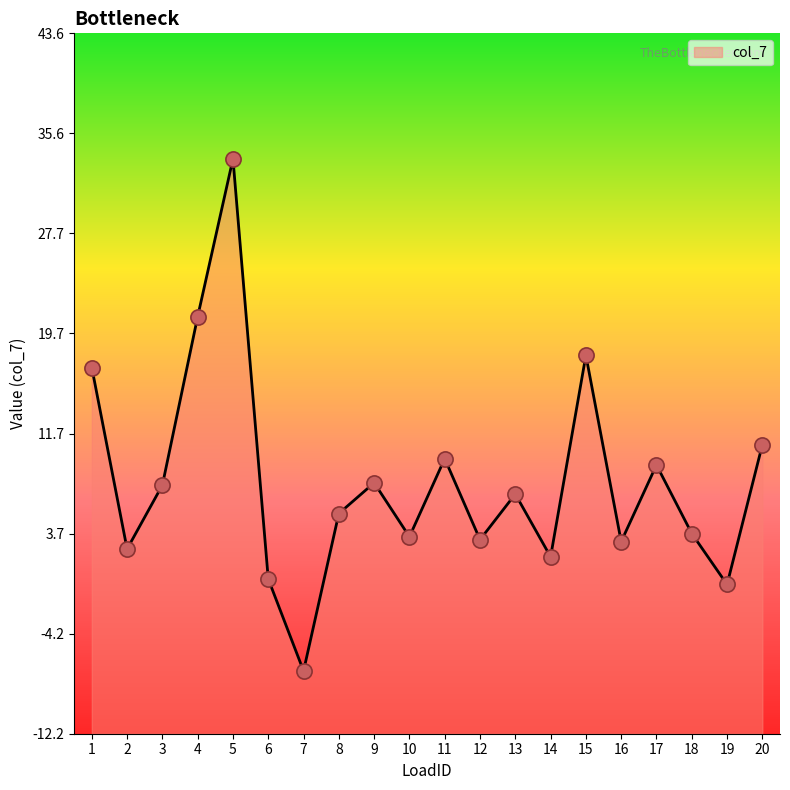

Which has a higher value, 14 or 15?

15